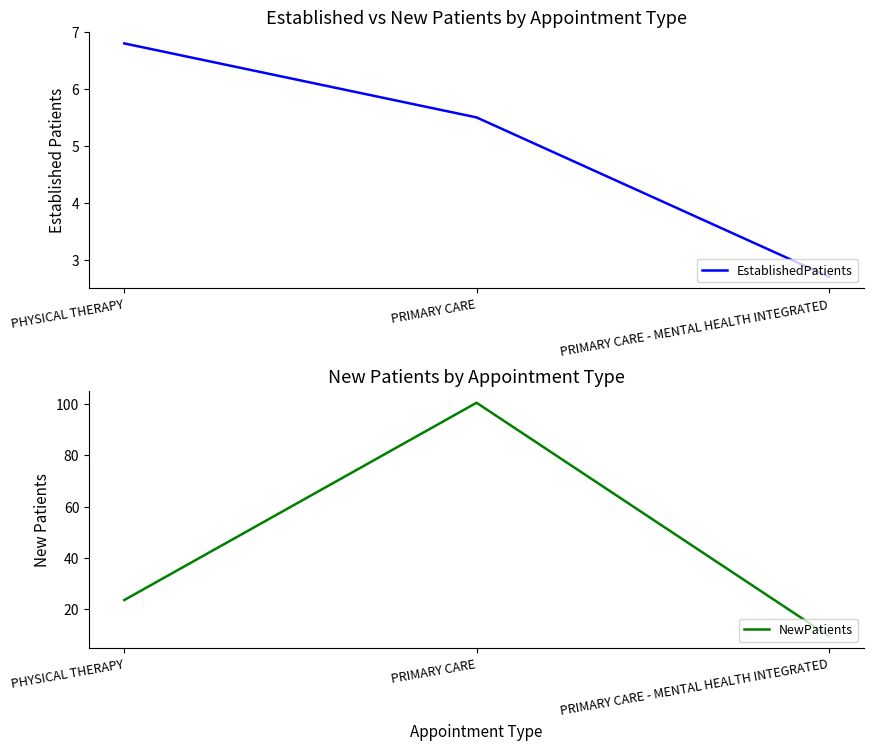

The value of EstablishedPatients at PRIMARY CARE - MENTAL HEALTH INTEGRATED is 2.7. True or false?

True